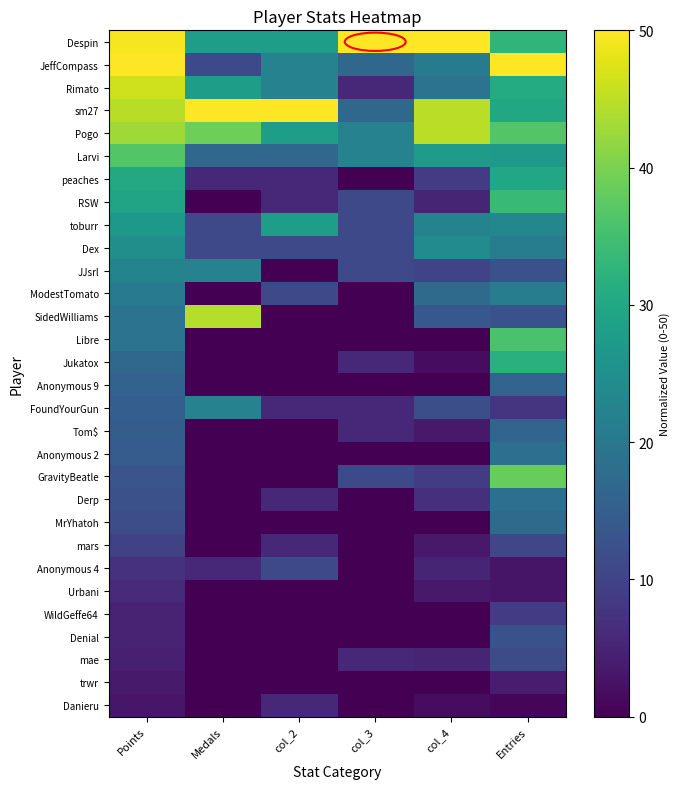

What is the greatest value displayed?

50.0